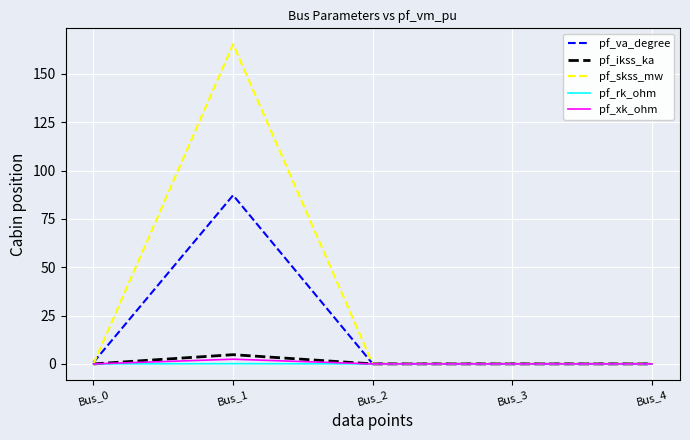

What is the sum of all pf_va_degree values?

88.0